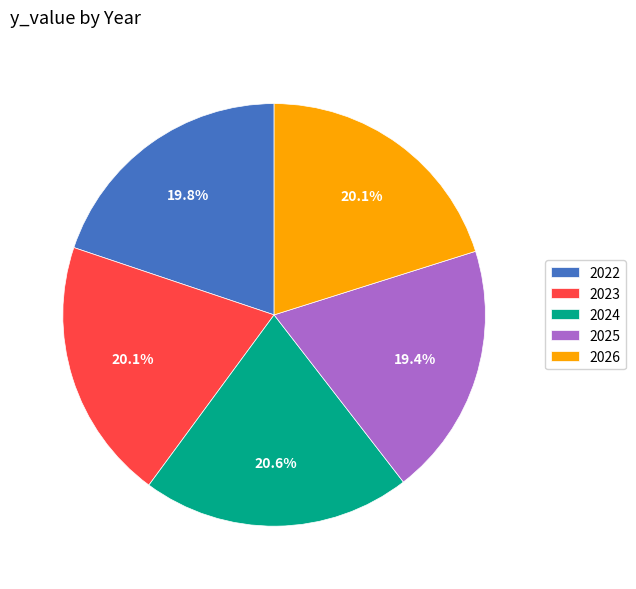

Count the number of slices in the pie.

5